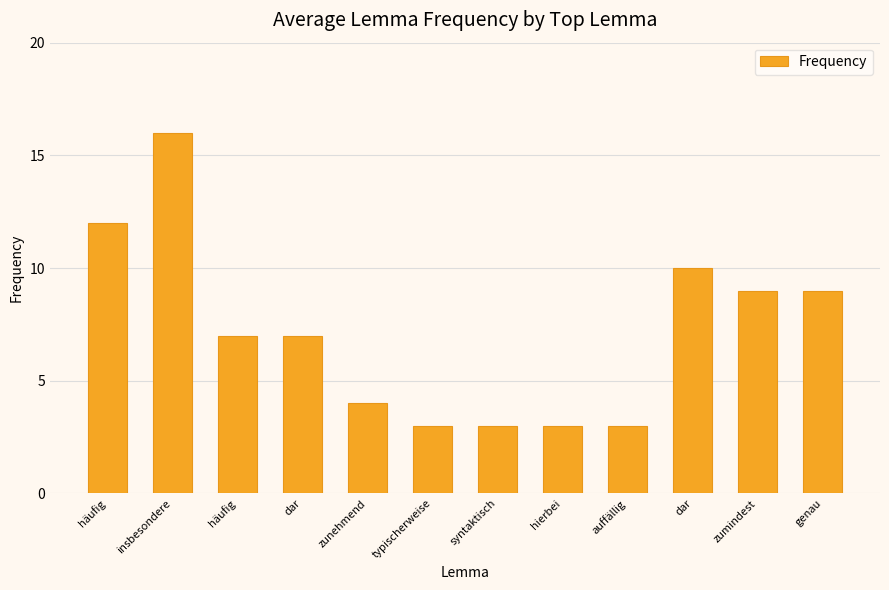

What is the label of the 11th bar from the right?

insbesondere